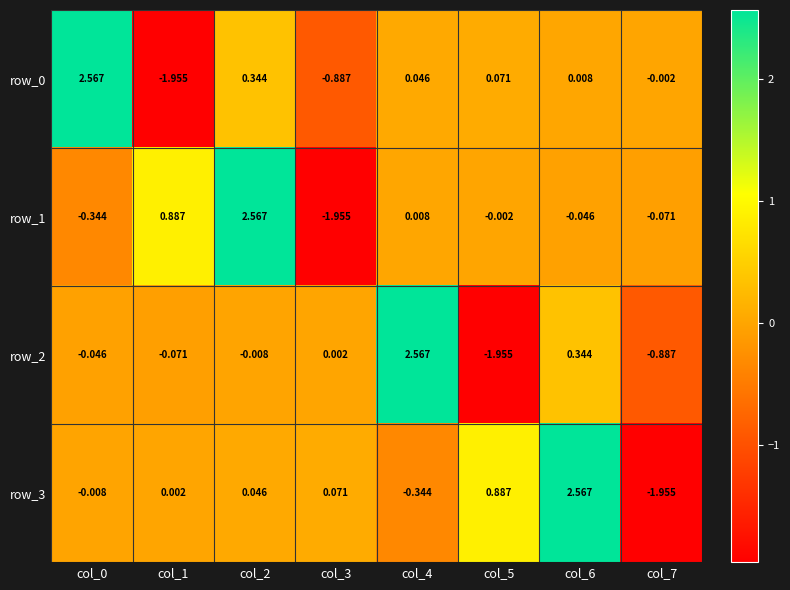

Is the value of row_3 at col_0 greater than the value of row_1 at col_0?

Yes